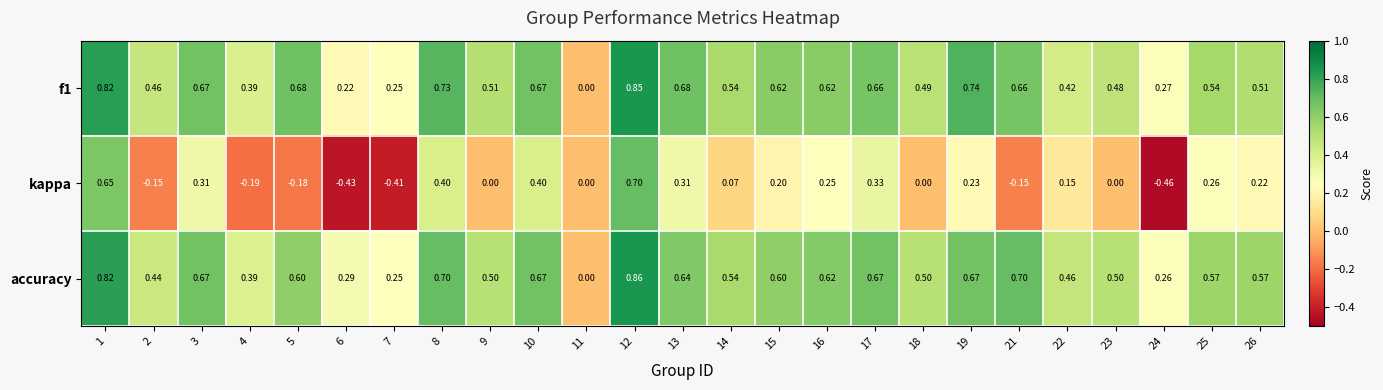

Between 17 and 24, which series saw the biggest shift?

kappa